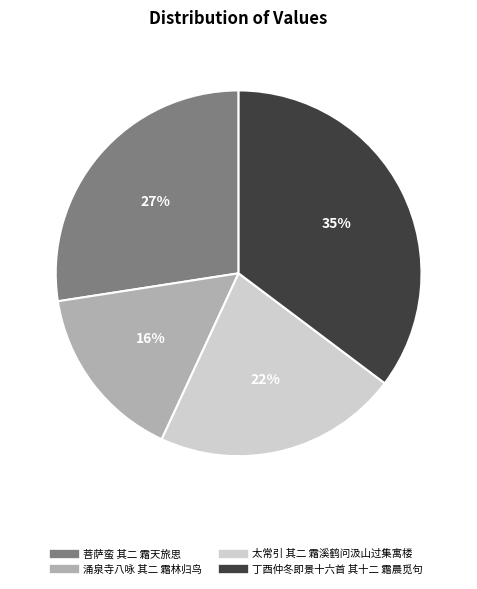

To the nearest percent, what portion does 菩萨蛮 其二 霜天旅思 represent?

27%